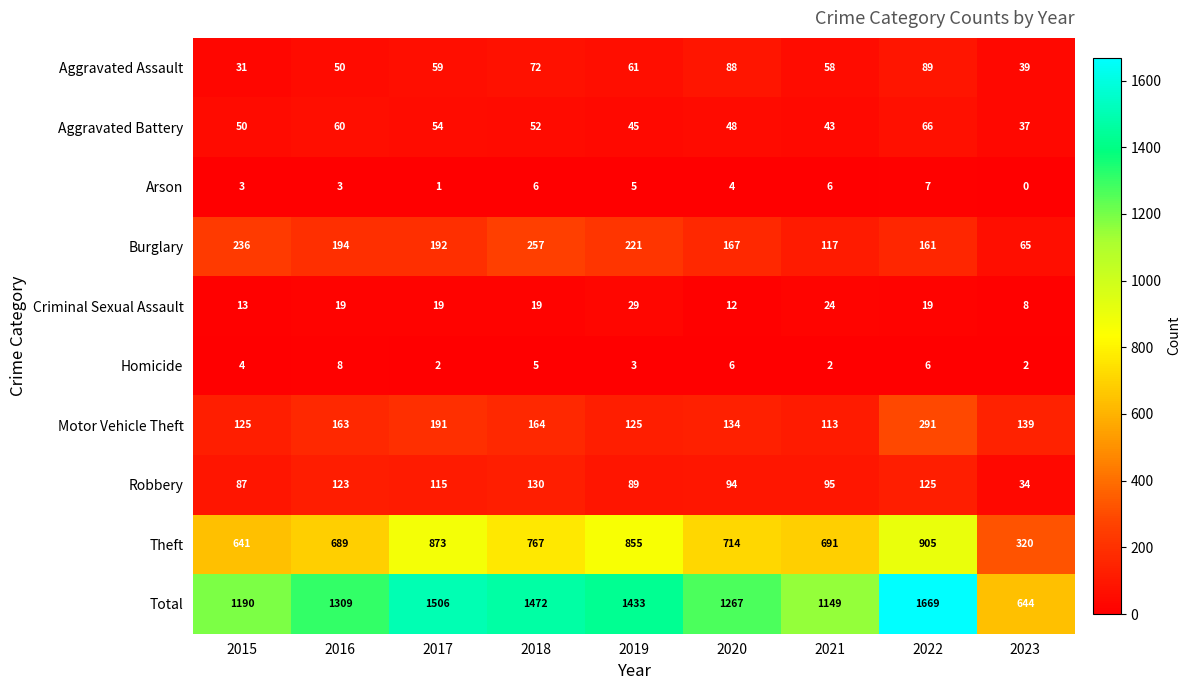

What is the difference between the highest and lowest values at 2015?

1187